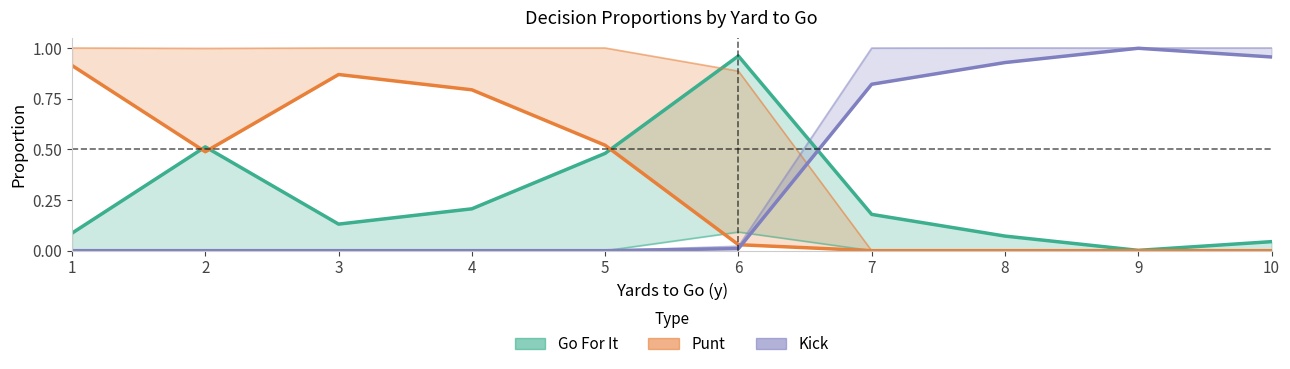

How many data points does each series have?

10